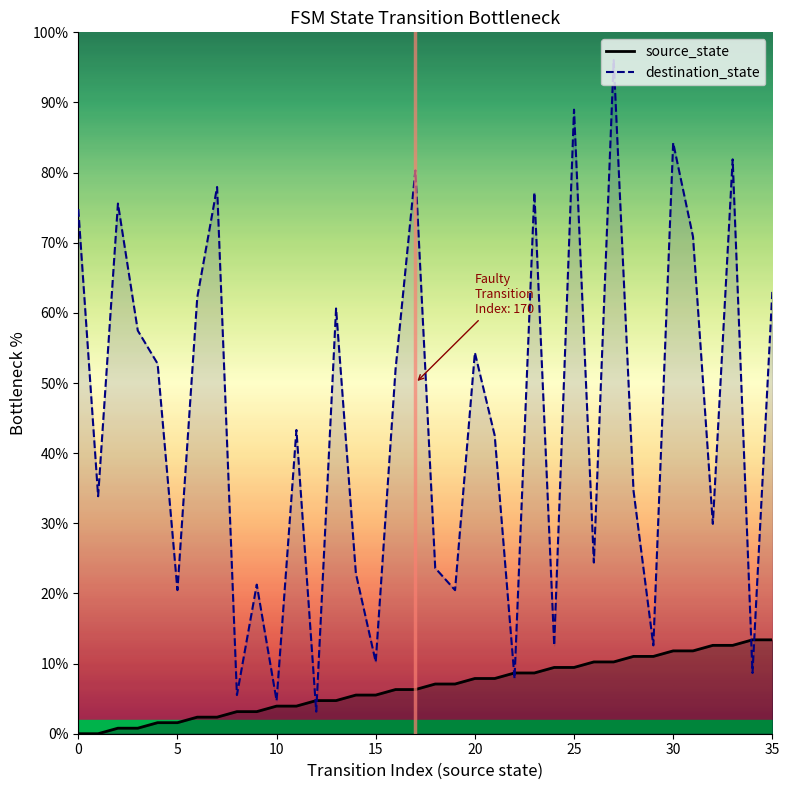

True or false: destination_state has a value of 52.7 at 28.

False